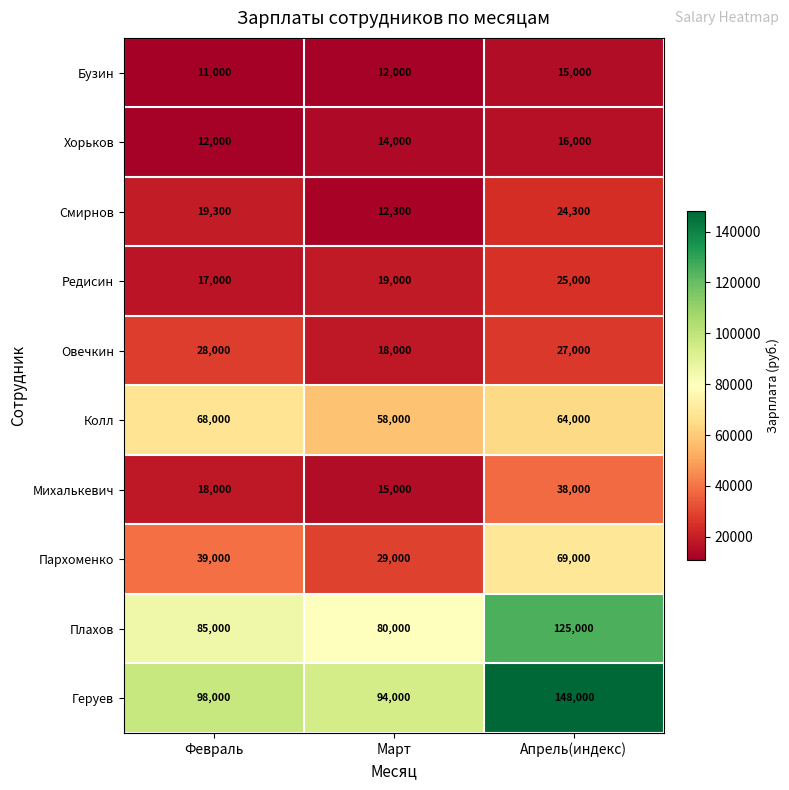

At which category is the sum across all series the highest?

Апрель(индекс)